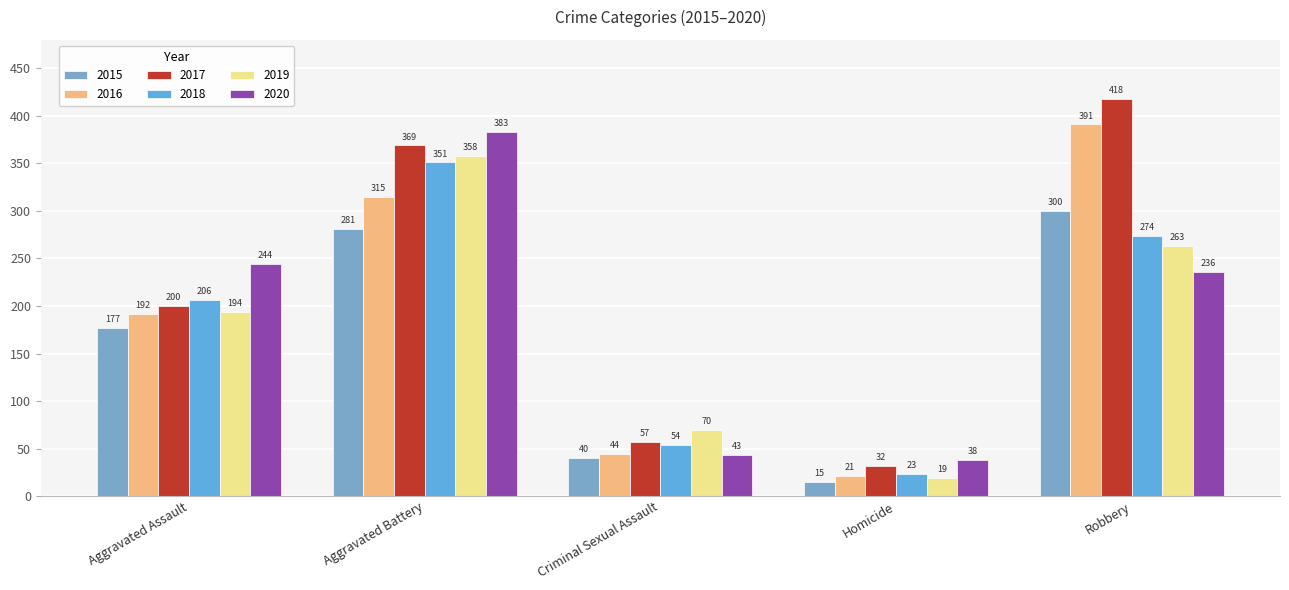

Rank the categories by 2020 value from lowest to highest.

Homicide, Criminal Sexual Assault, Robbery, Aggravated Assault, Aggravated Battery